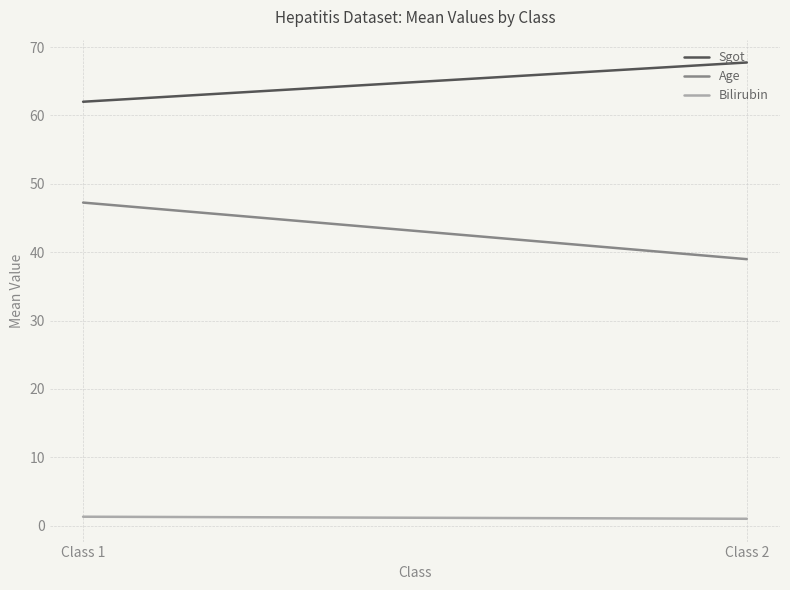

How many data points in Sgot are less than 67?

1